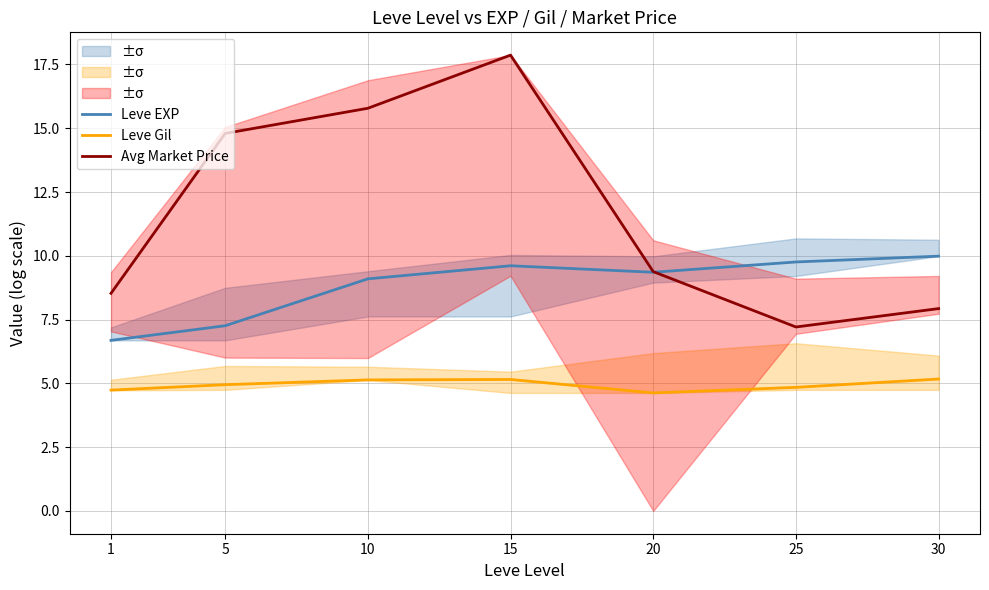

How many lines are shown in the chart?

3